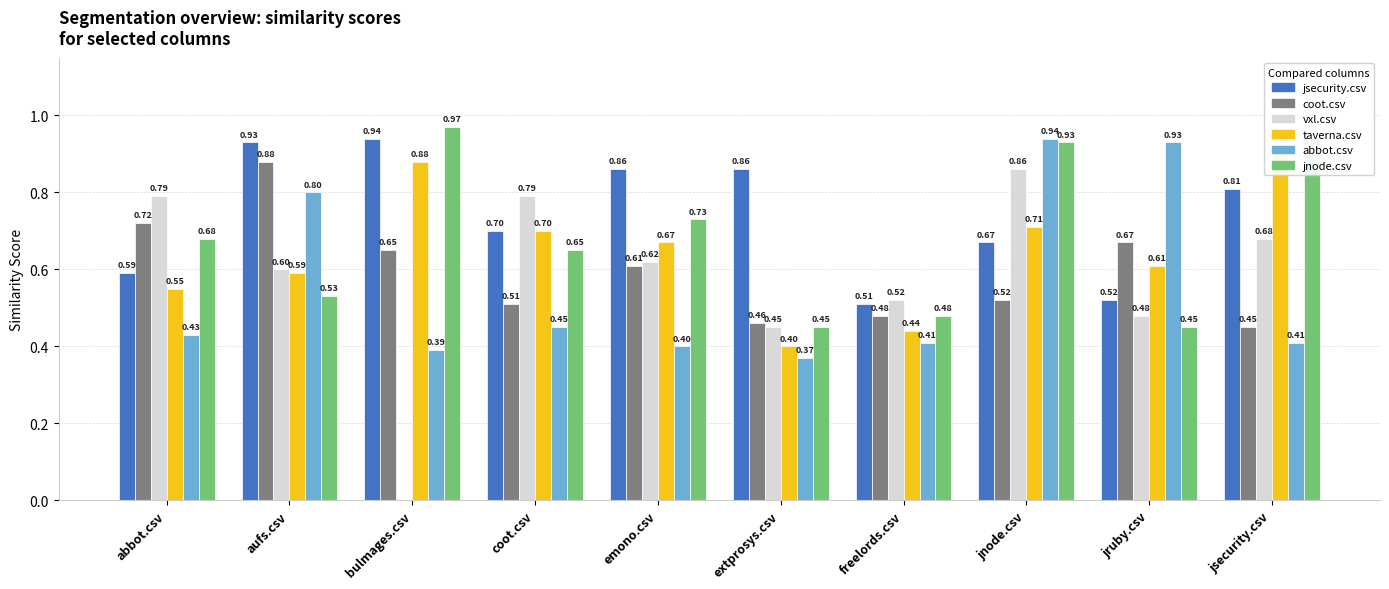

Is the value of abbot.csv at coot.csv greater than the value of vxl.csv at jsecurity.csv?

No